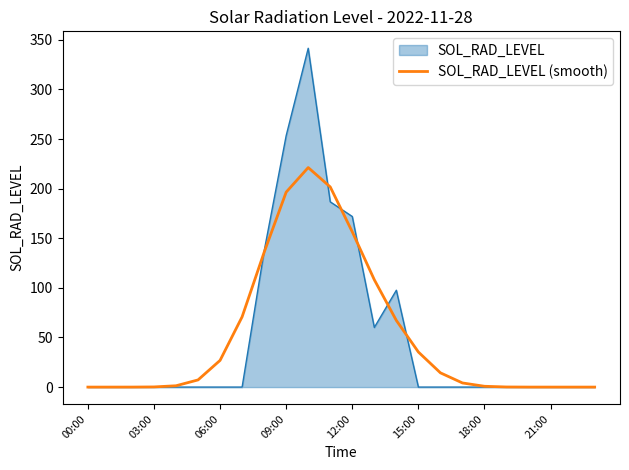

Which series has the widest spread of values?

SOL_RAD_LEVEL